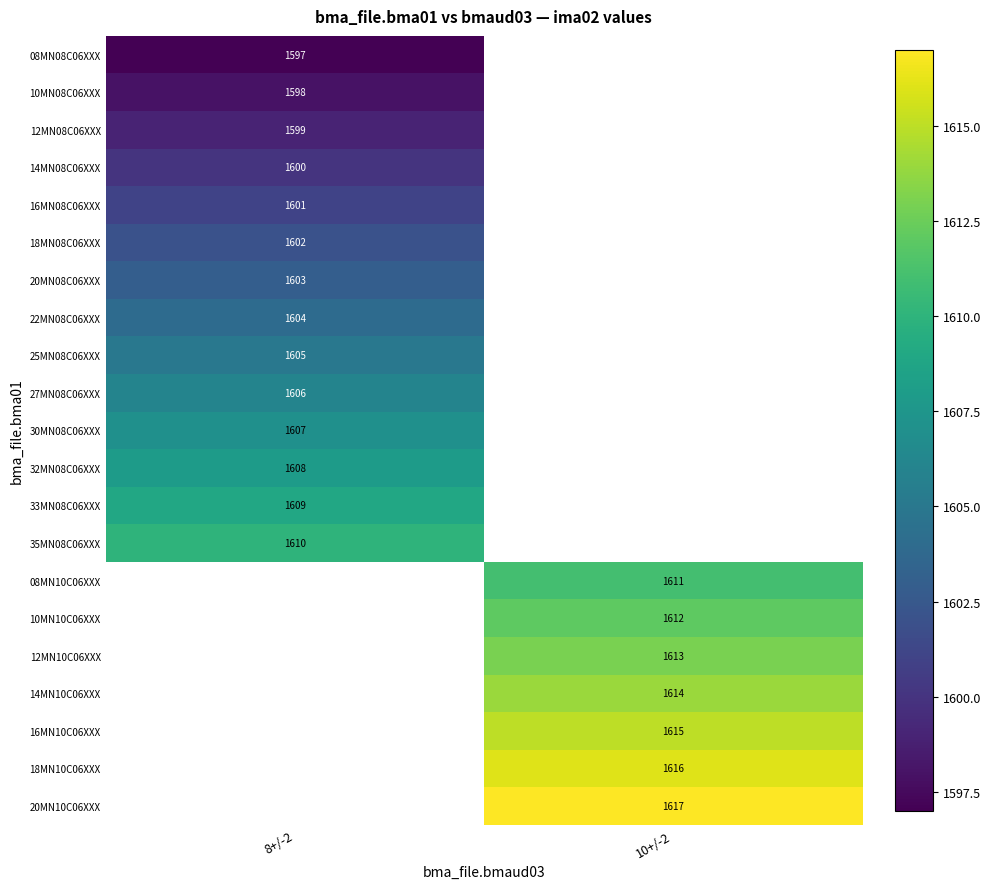

Is the value of 12MN08C06XXX at 8+/-2 greater than the value of 10MN10C06XXX at 10+/-2?

No